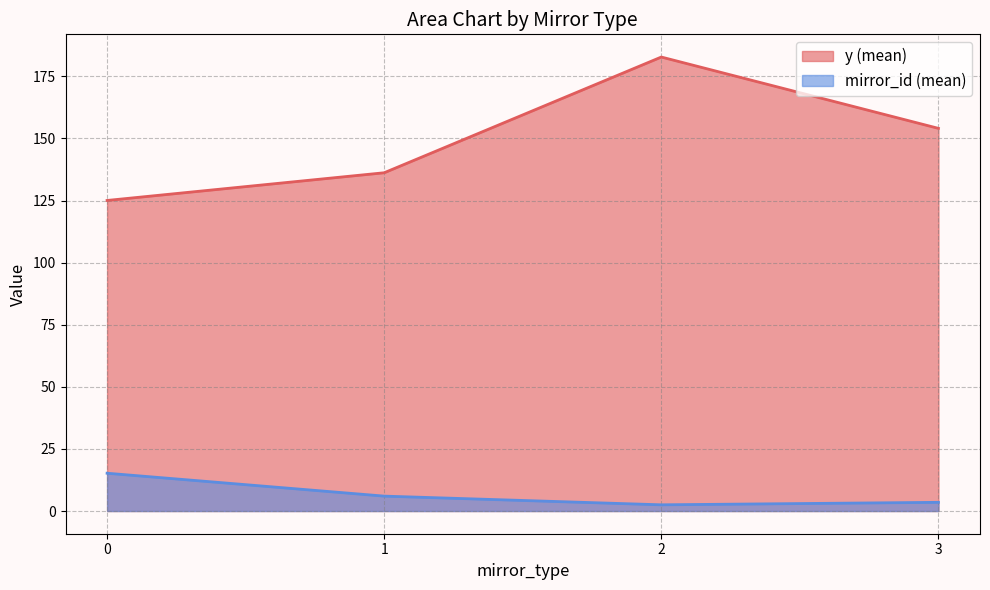

Between 0 and 3, which series saw the biggest shift?

y (mean)